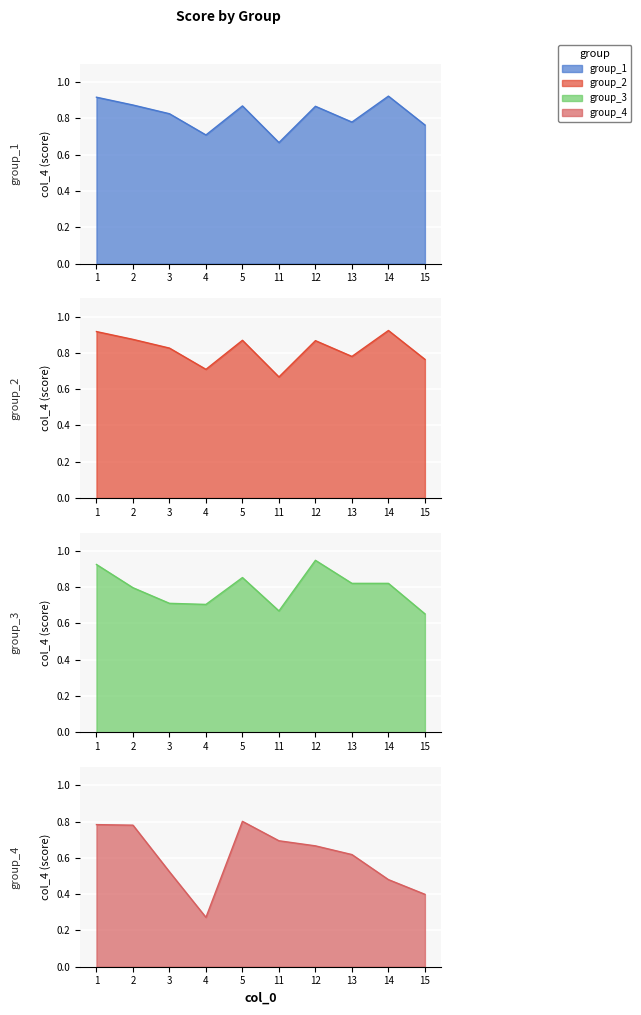

How many lines are shown in the chart?

4